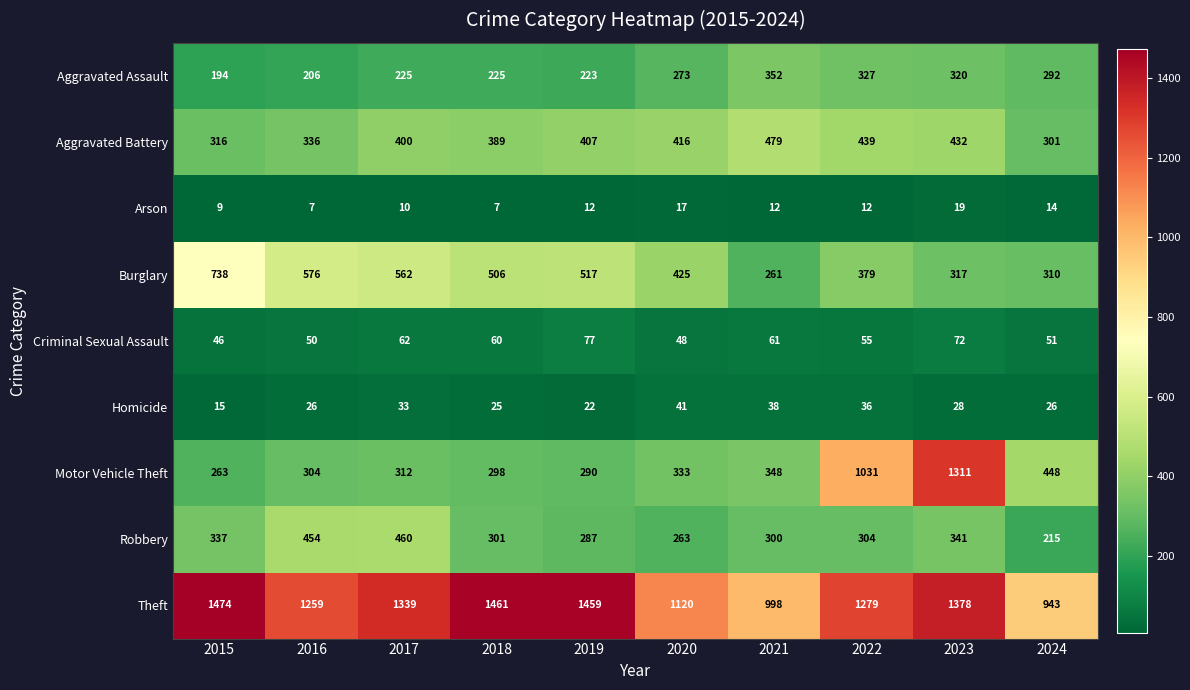

Which series has the largest total across all categories?

Theft